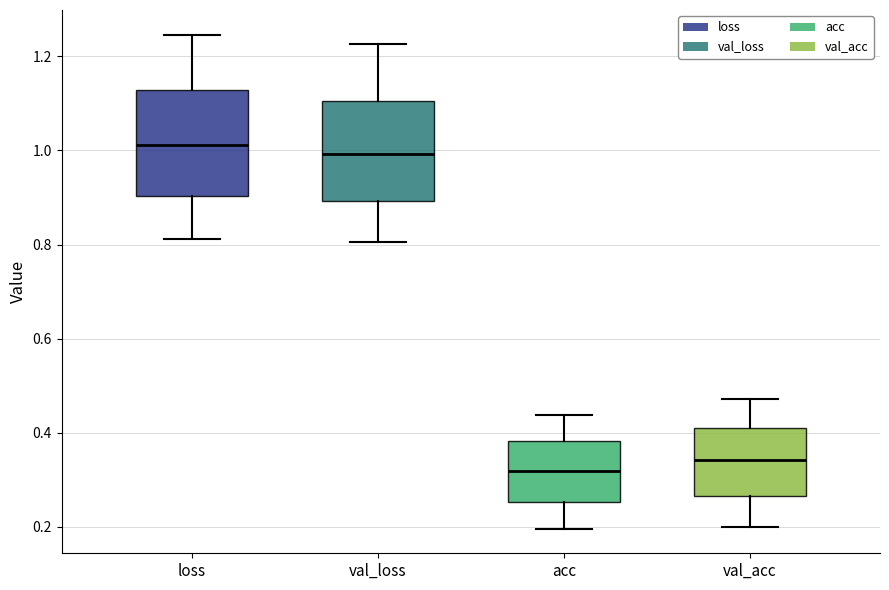

Where is the upper edge of the box for val_loss on the y-axis? The values are not printed on the chart, so give them approximately, as read against the axis.

1.10